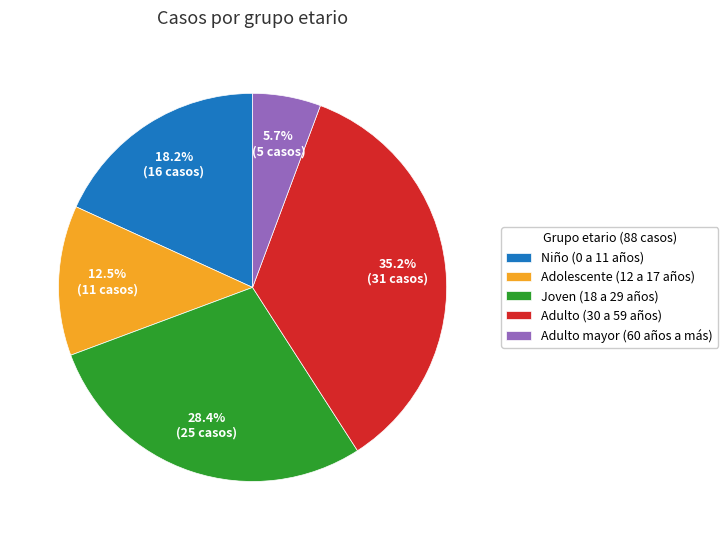

Approximately how many times larger is the value at Adolescente (12 a 17 años) compared to Niño (0 a 11 años)?

0.7